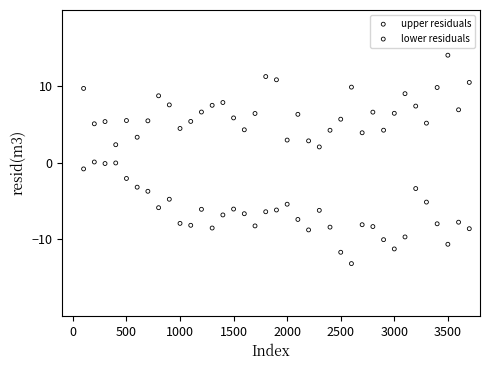

What are all the series names shown in the legend?

upper residuals, lower residuals